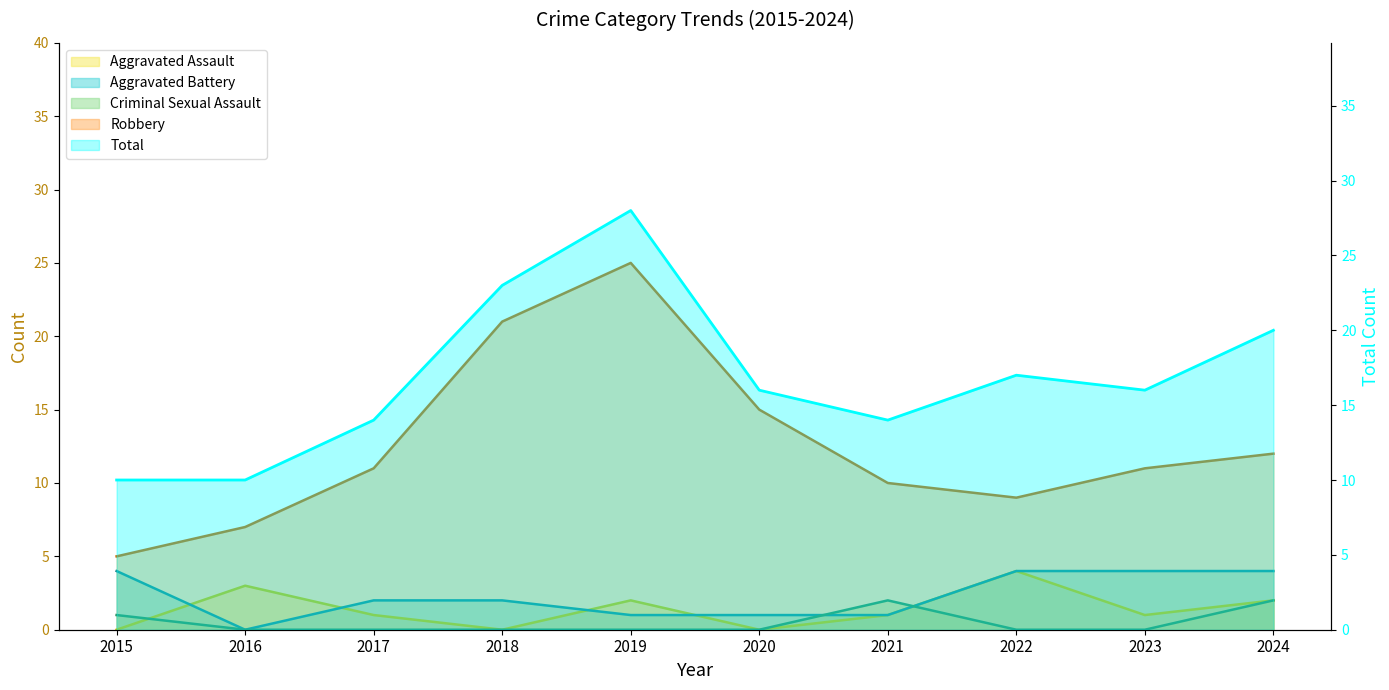

What is the spread (max minus min) of values at 2022?

17